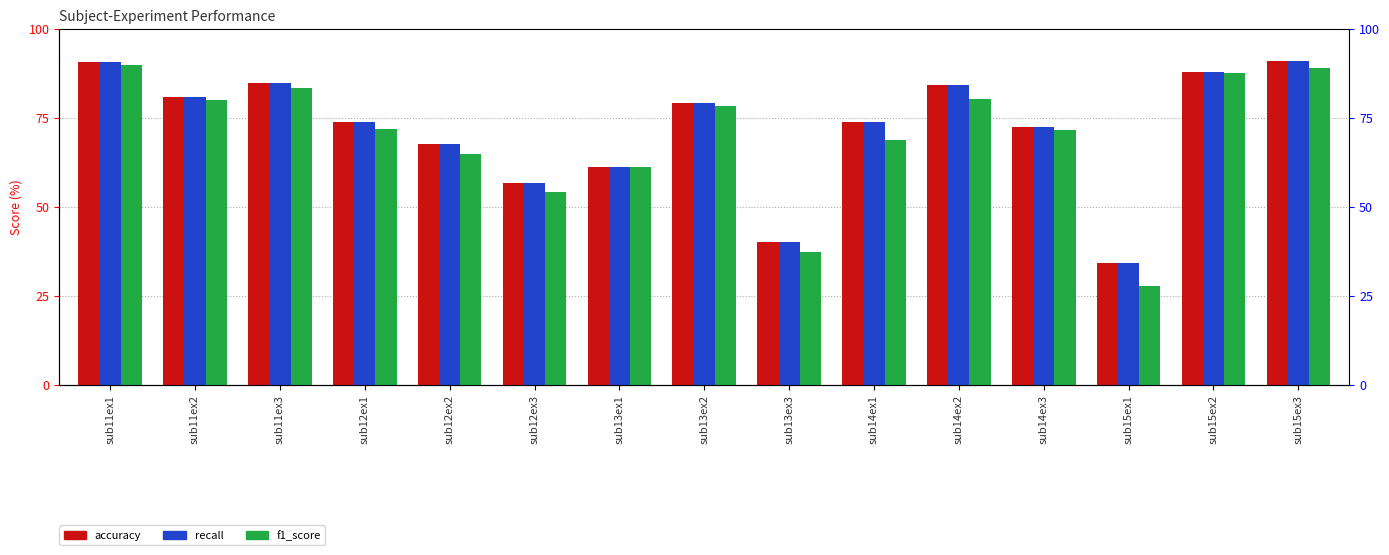

What value does the f1_score series have at sub14ex1?

68.9